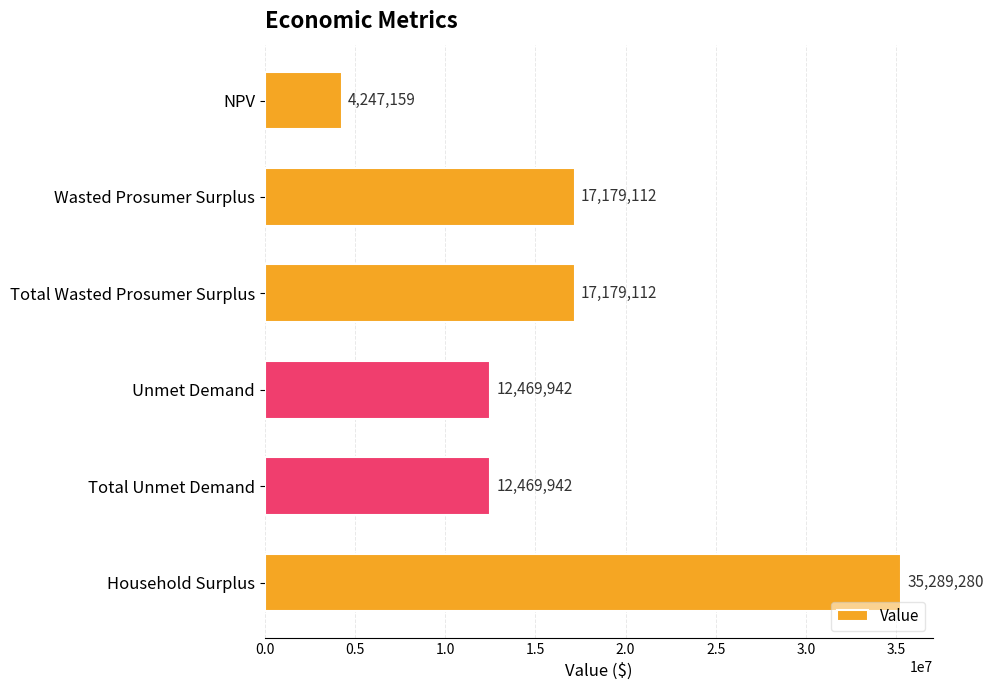

How many categories are shown in the chart?

6